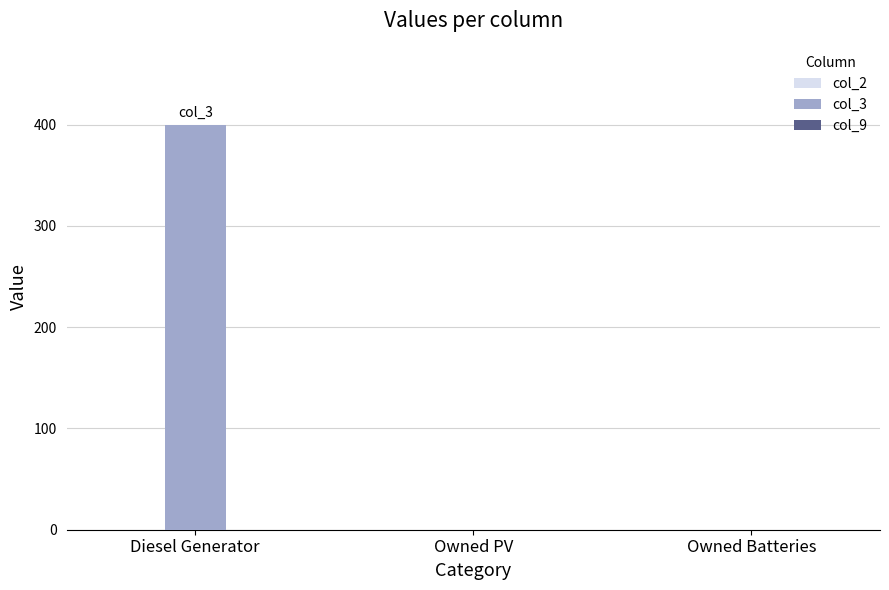

Reading left to right, transcribe all the data shown in this chart.

Diesel Generator=400	Owned PV=0	Owned Batteries=0